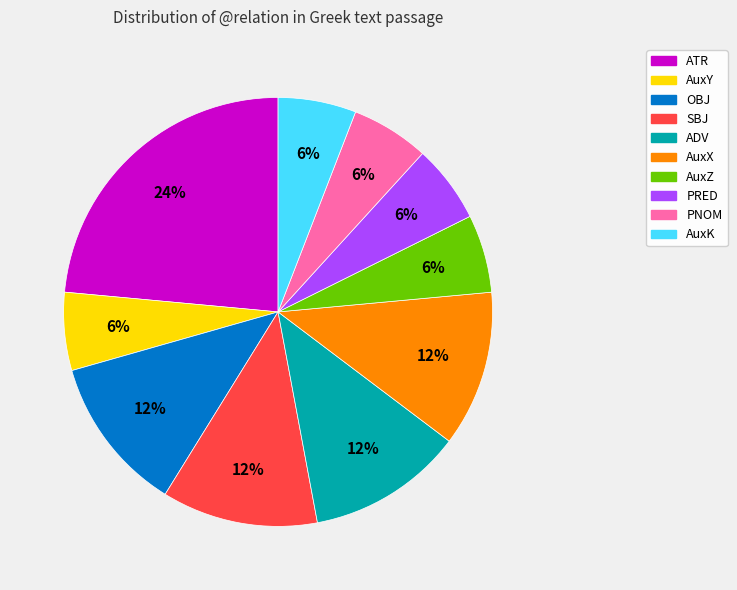

The SBJ slice represents 12% of the pie. True or false?

True